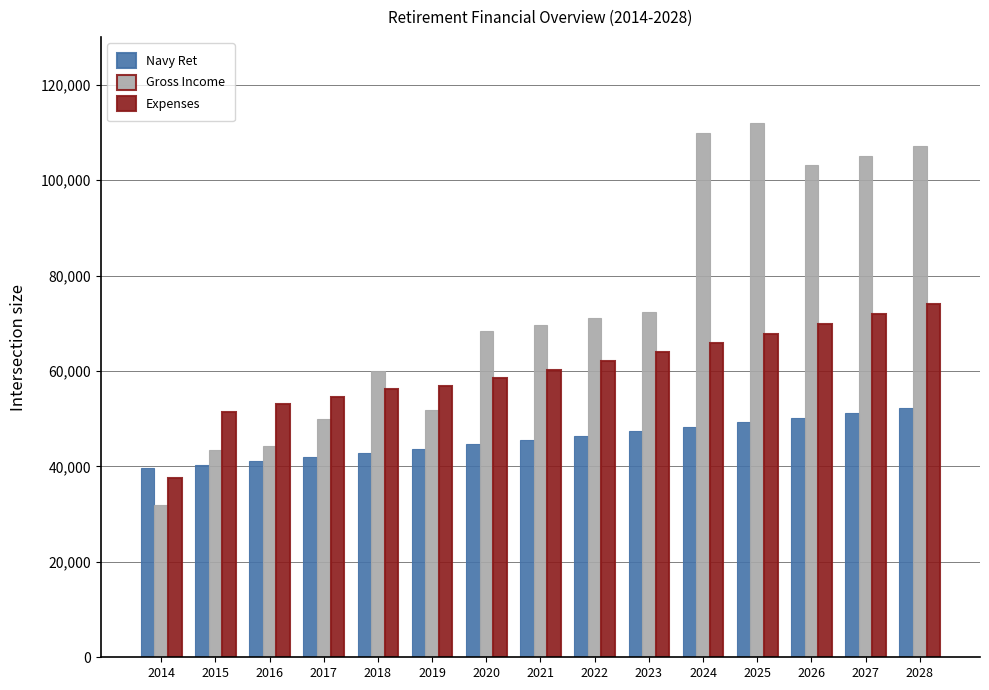

At which label does Expenses reach its minimum?

2014